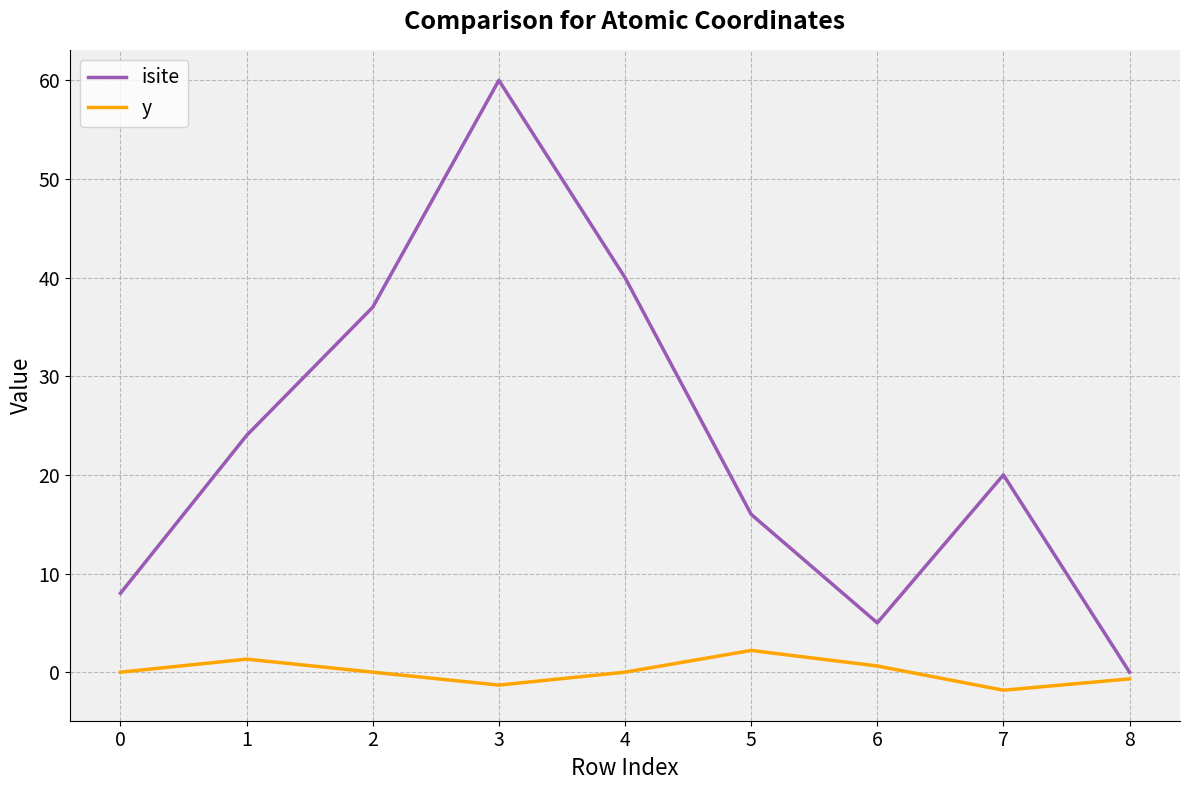

The value of isite at 6 is 2.4. True or false?

False